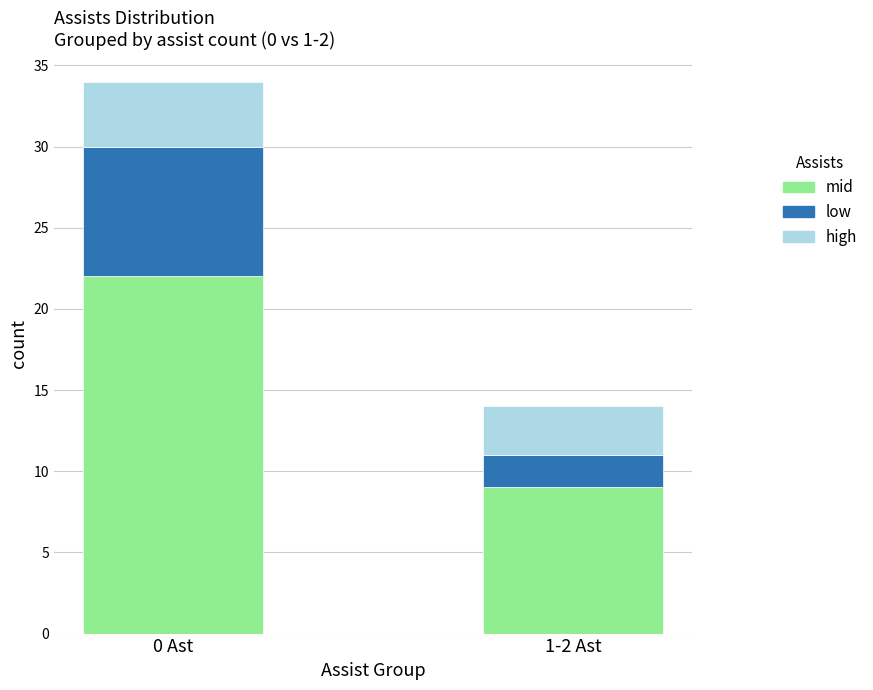

What is the sum of all mid values?

31